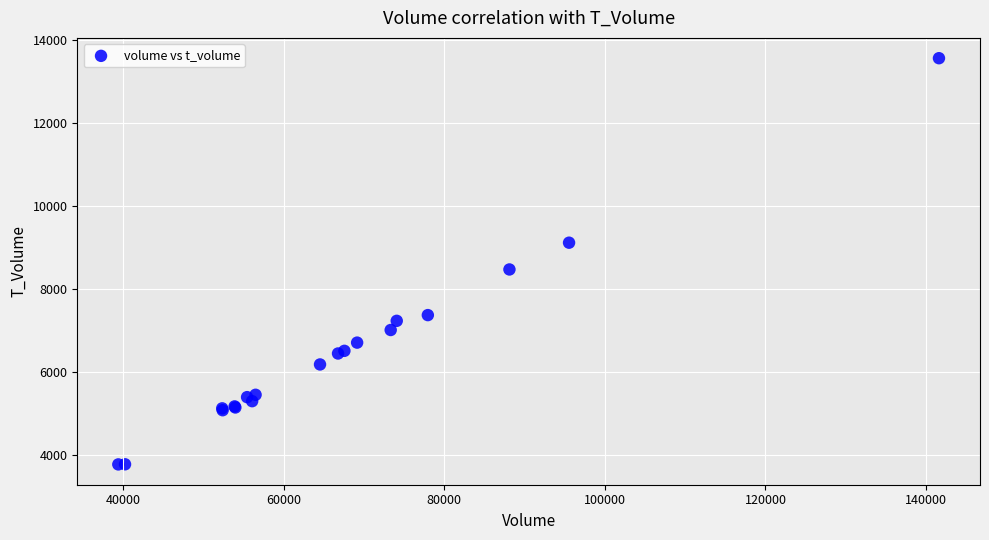

What Y value in the scatter plot is closest to 8677?

8481